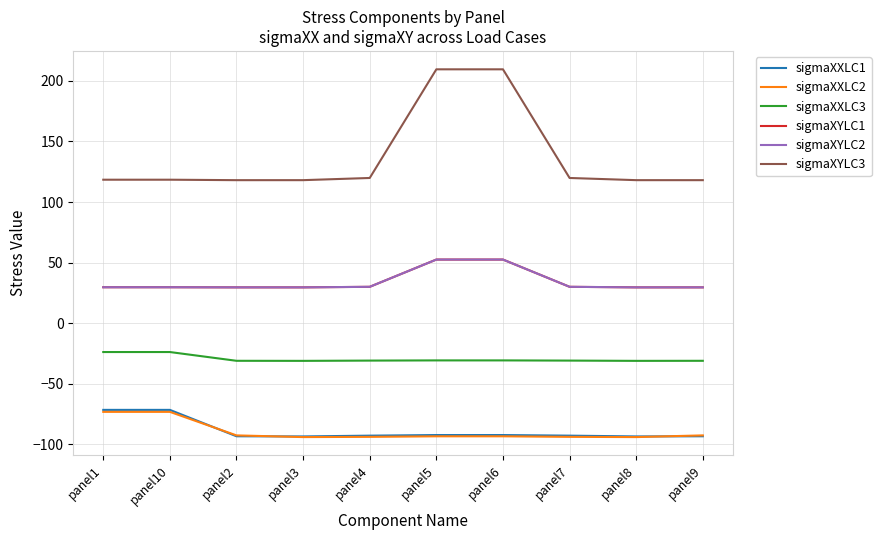

Does the chart display data point markers on the line(s)?

No